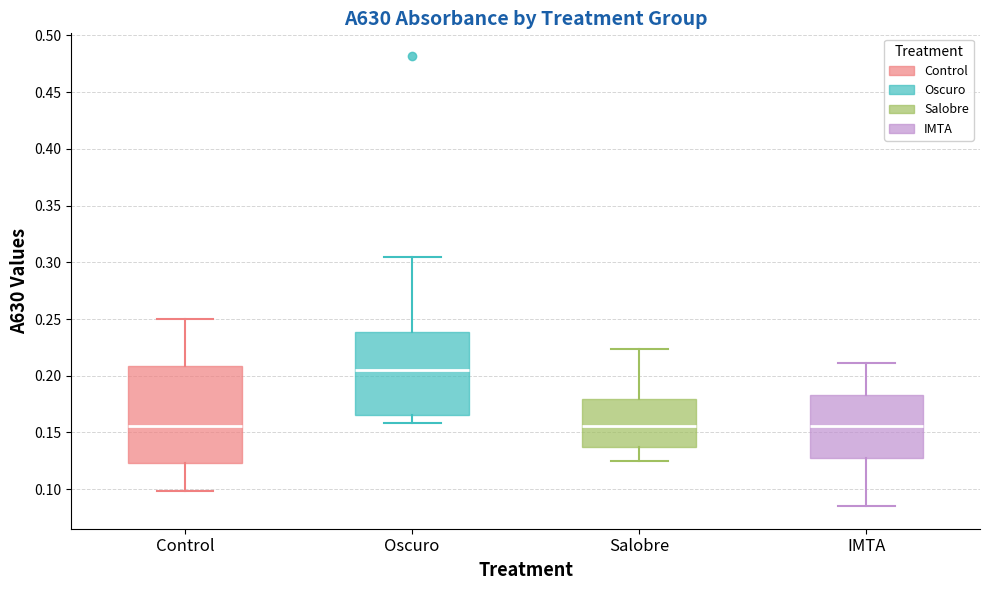

Which box has the highest median line?

Oscuro